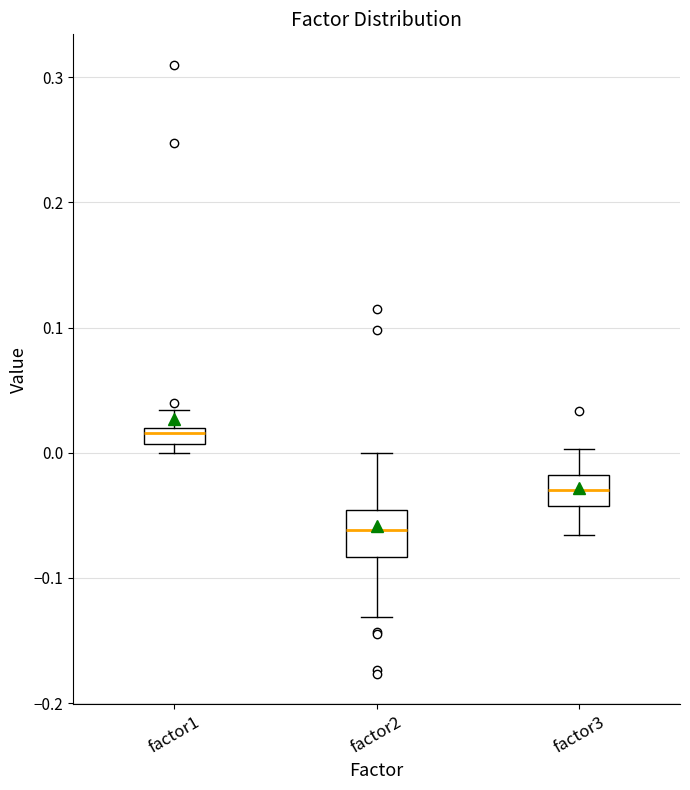

Which box has the highest median line?

factor1